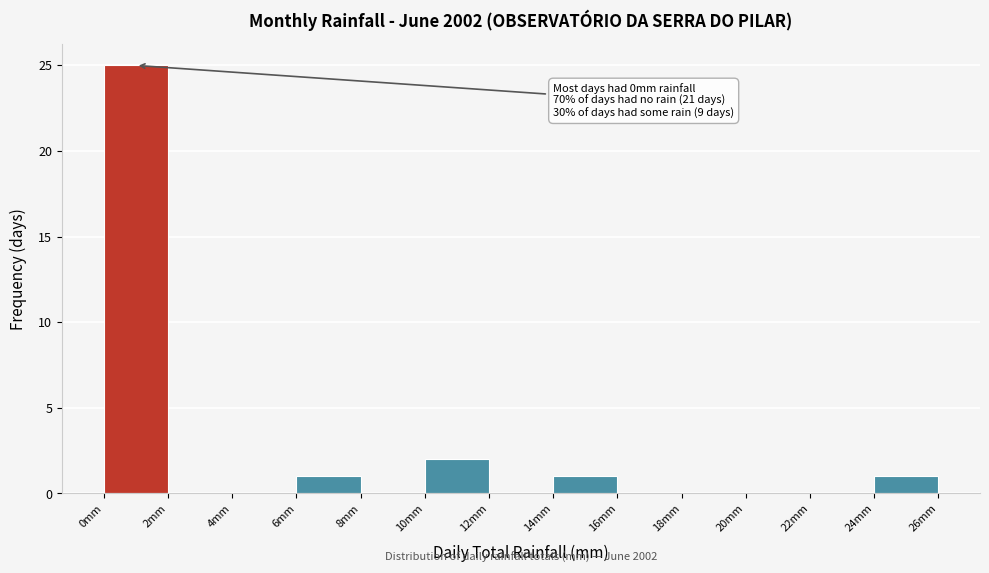

Over which range of the x-axis is the bar tallest?

0 to 2